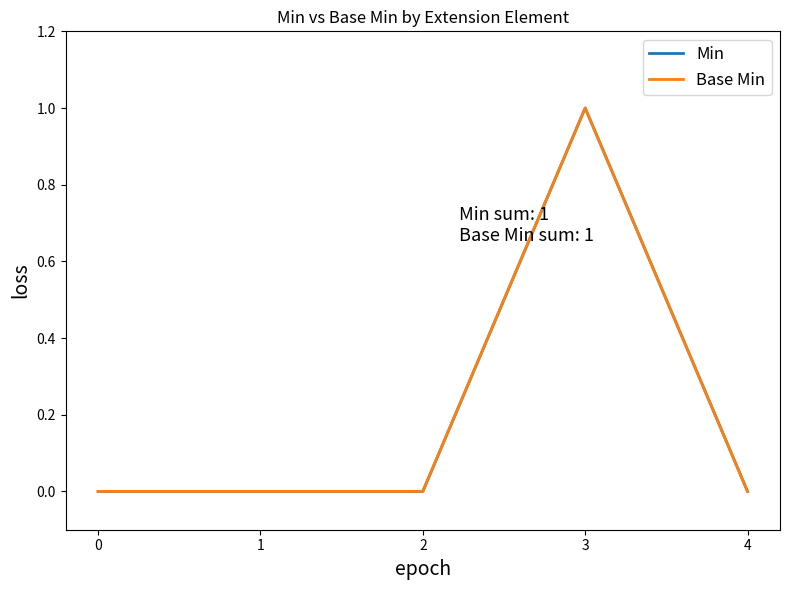

Which label corresponds to the largest value in the chart?

3